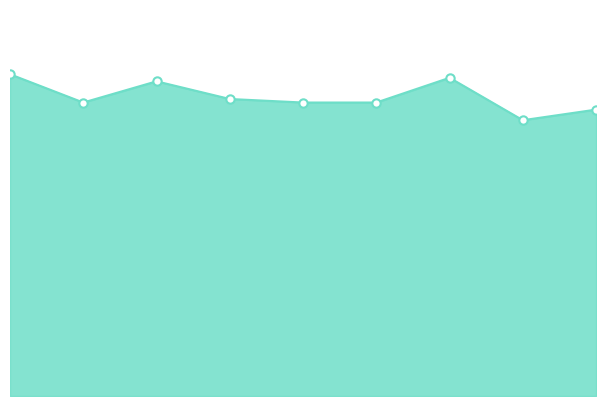

Does the chart have visible grid lines?

No